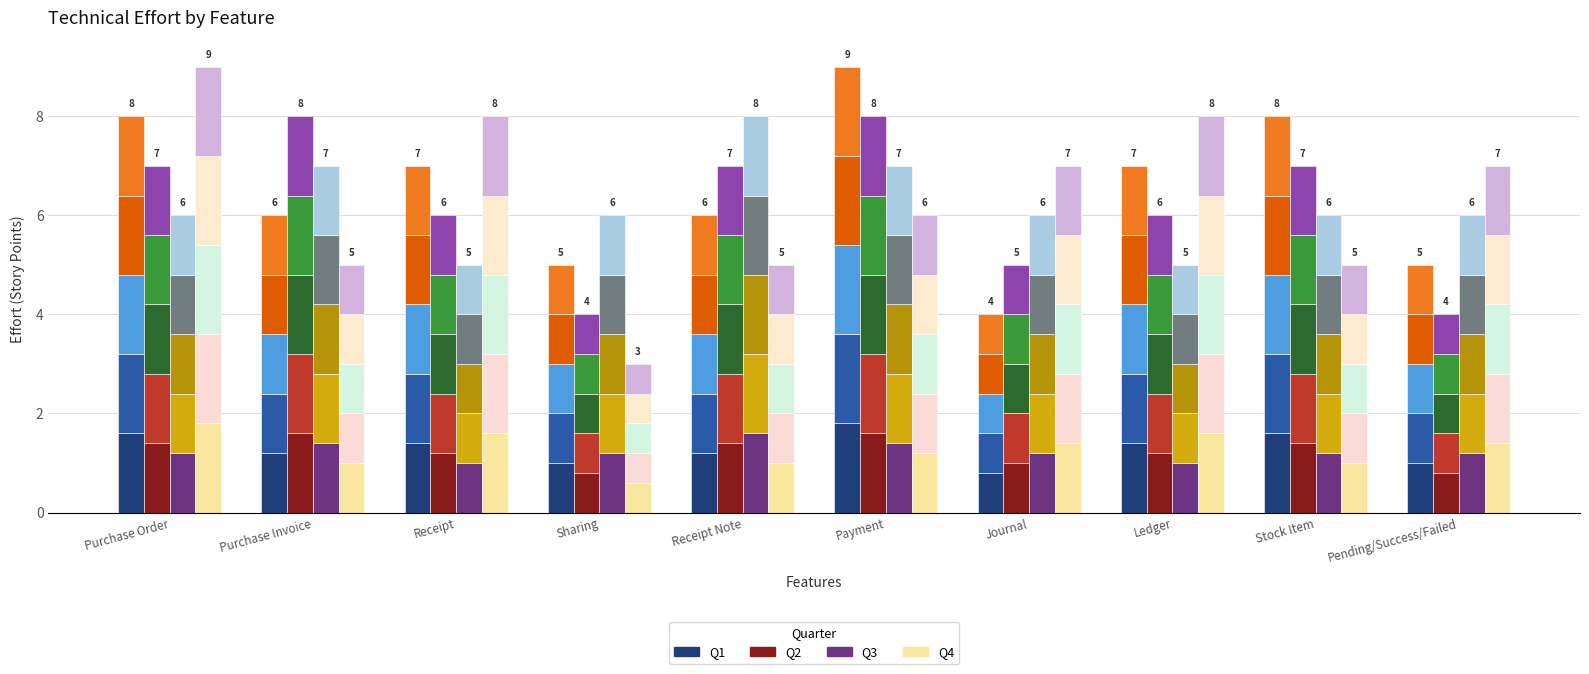

List the labels in order of Q3 value, largest first.

Receipt Note, Purchase Invoice, Payment, Purchase Order, Sharing, Journal, Stock Item, Pending/Success/Failed, Receipt, Ledger